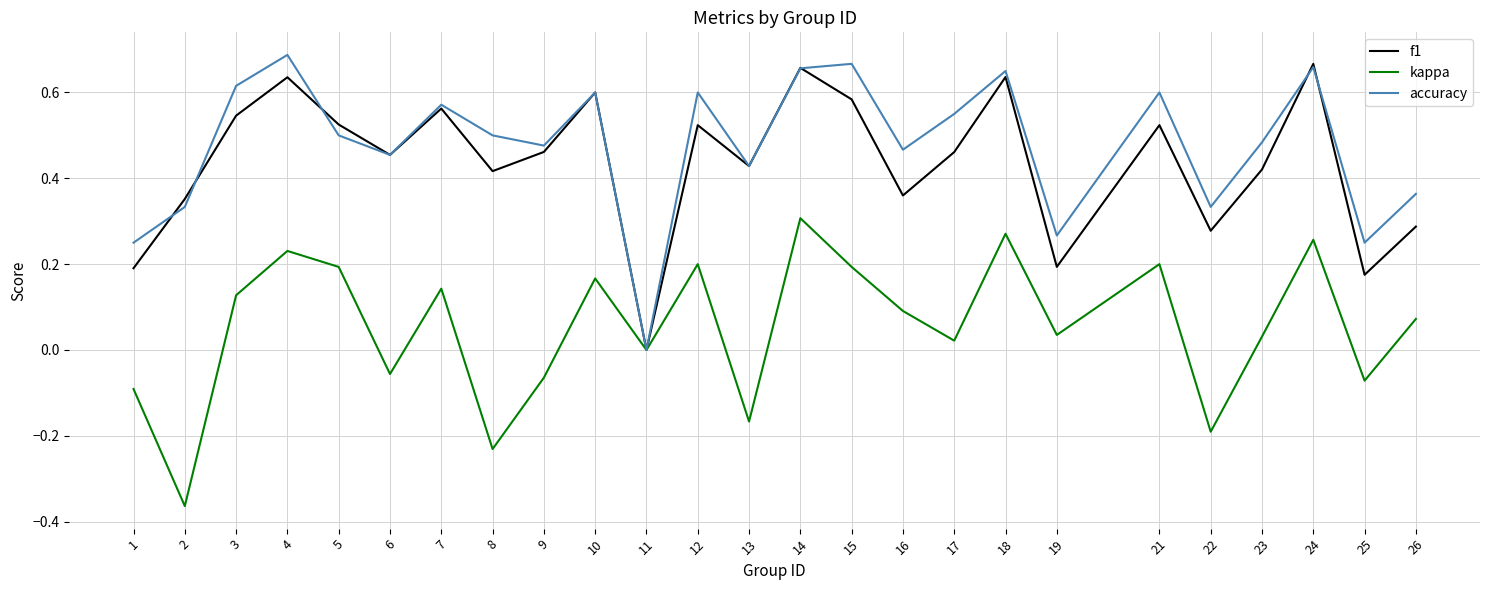

Is the value of accuracy at 16 greater than the value of kappa at 19?

Yes